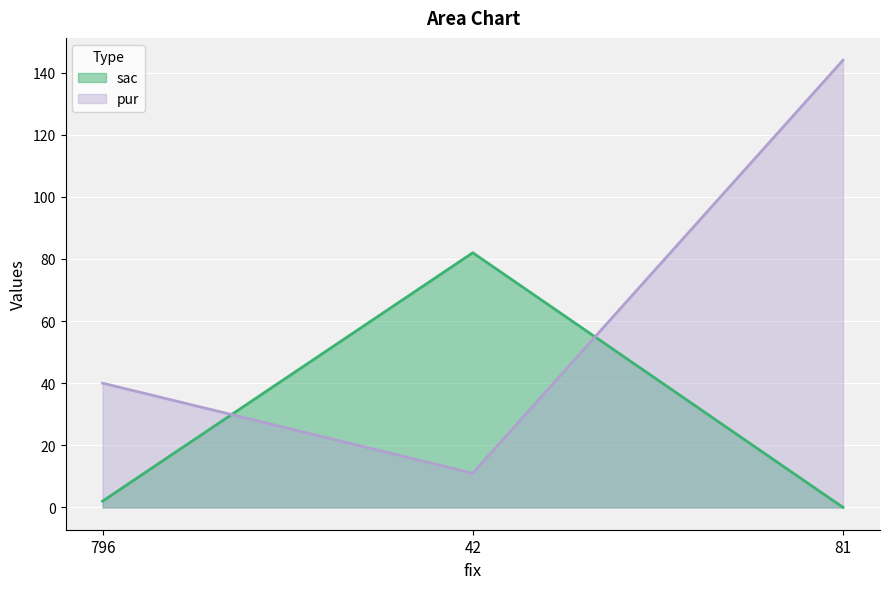

How many data points in sac are less than 2?

1